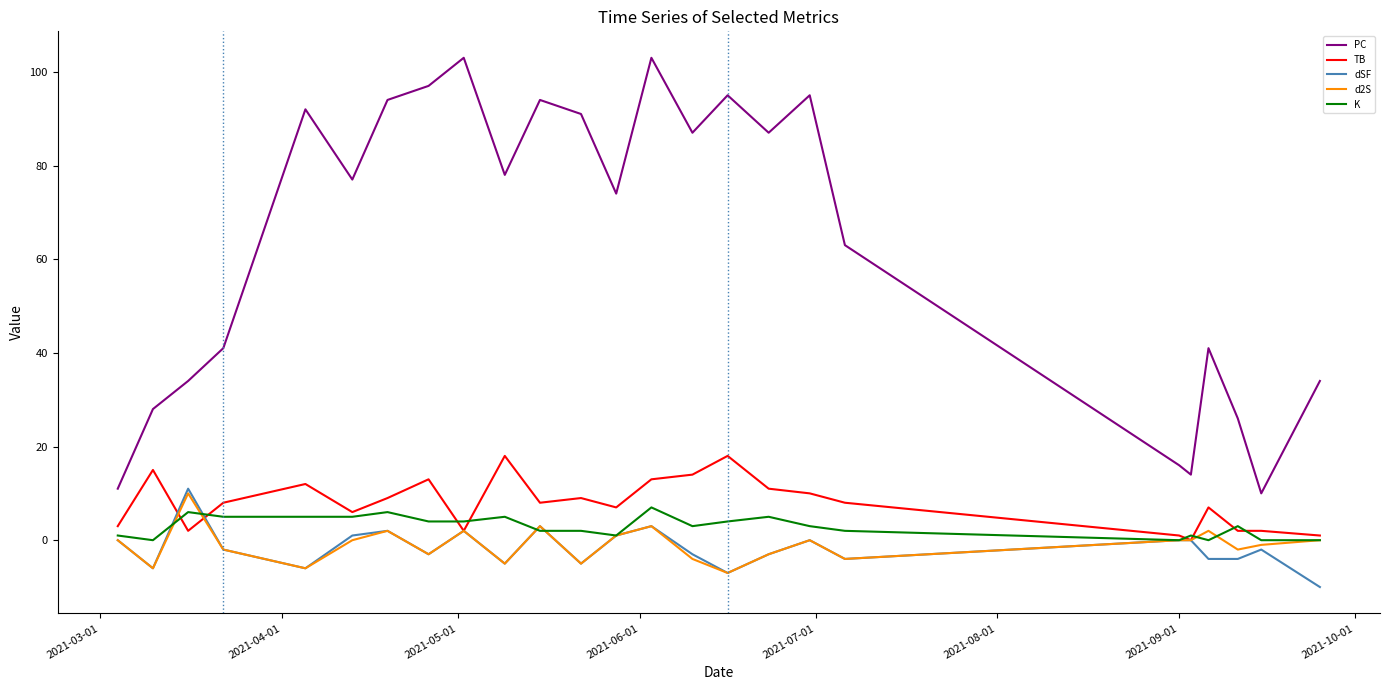

True or false: PC and dSF cross at least once.

False